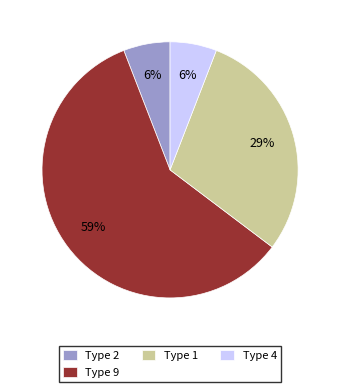

What is the majority slice?

Type 9